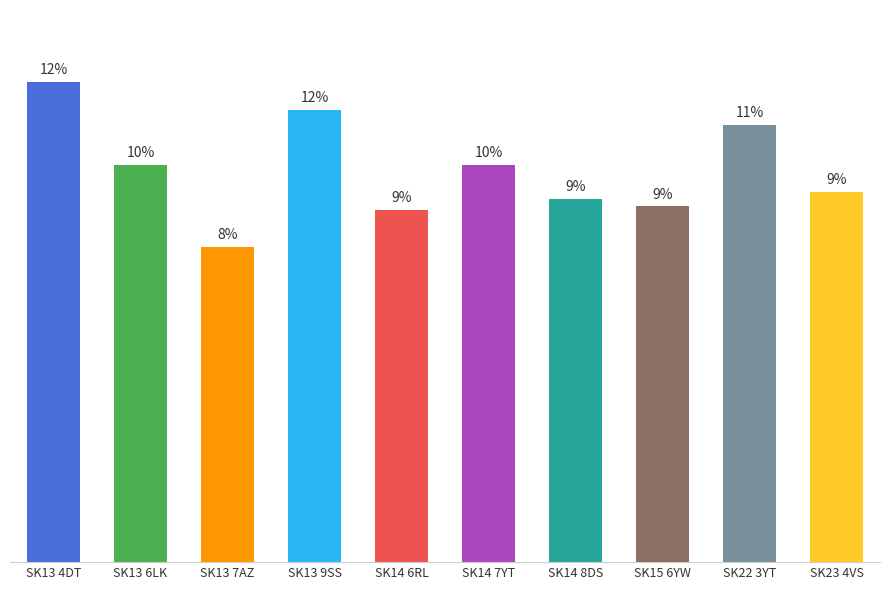

Reading left to right, extract all data points from this chart.

SK13 4DT=525750	SK13 6LK=435000	SK13 7AZ=345000	SK13 9SS=495000	SK14 6RL=385500	SK14 7YT=435000	SK14 8DS=398000	SK15 6YW=389500	SK22 3YT=478500	SK23 4VS=405000